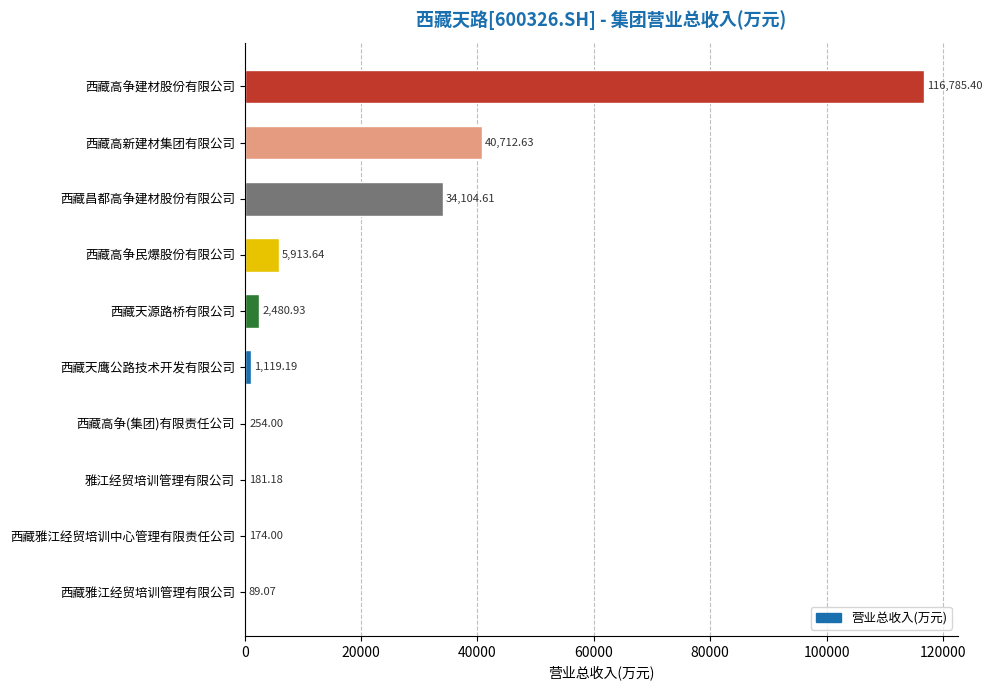

Which label corresponds to the largest value in the chart?

西藏高争建材股份有限公司